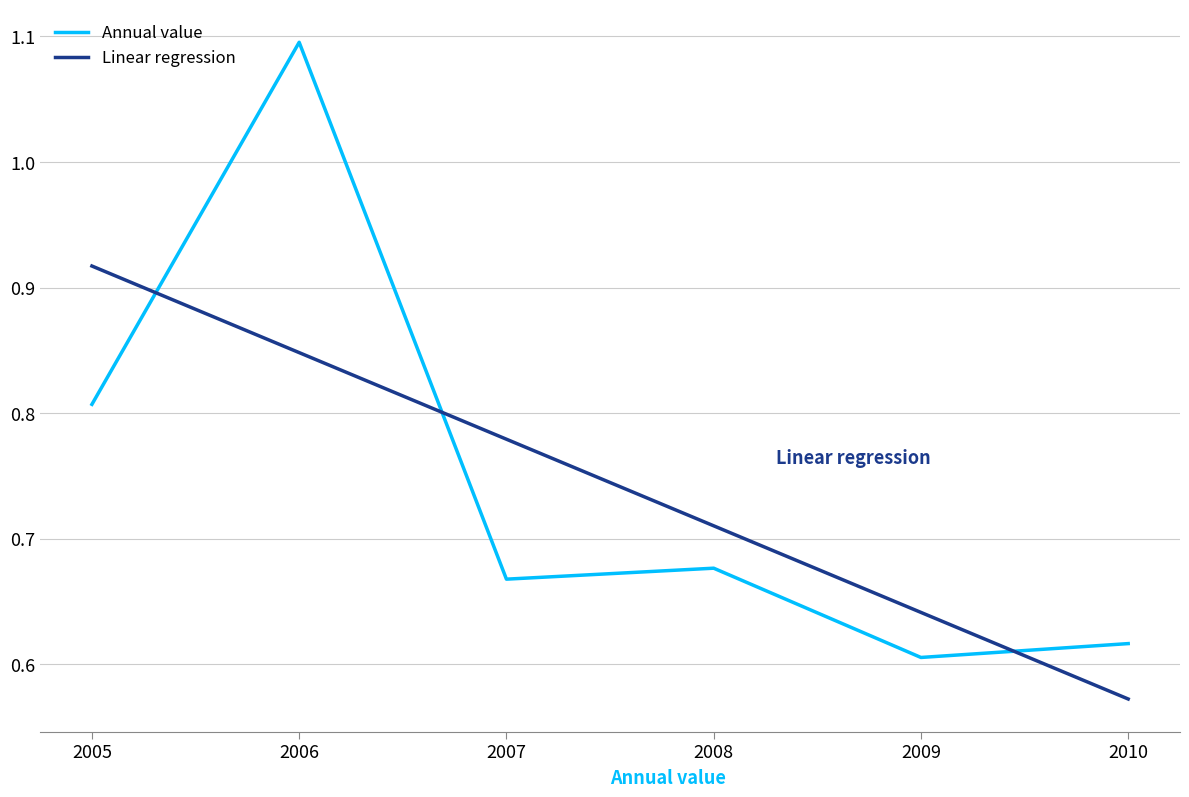

True or false: Annual value has a value of 0.3 at 2010.

False